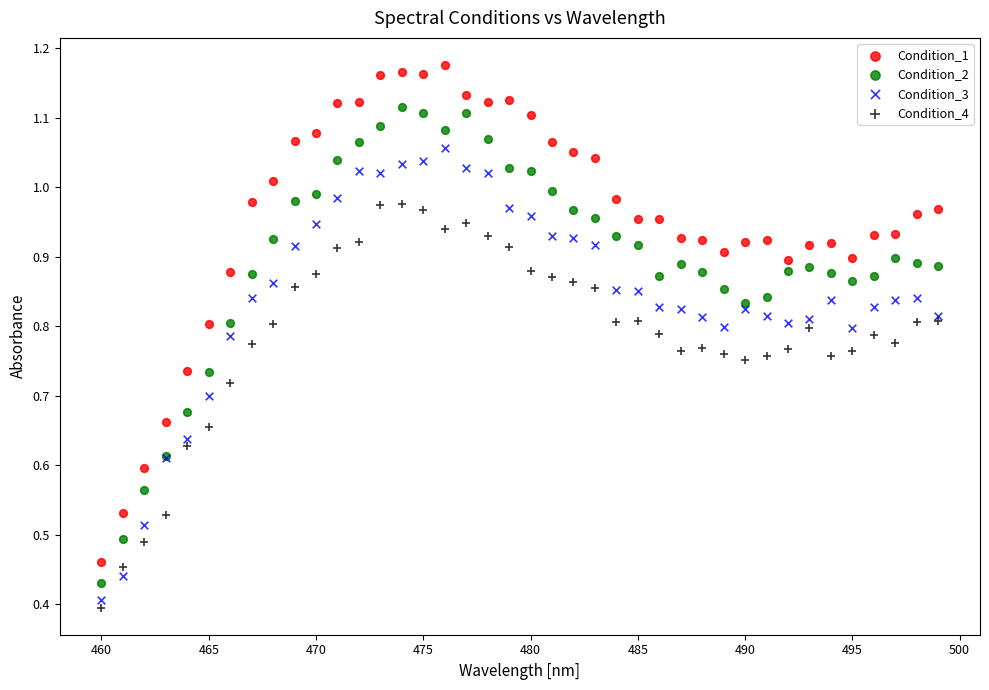

Which series reaches the maximum Y coordinate?

Condition_1